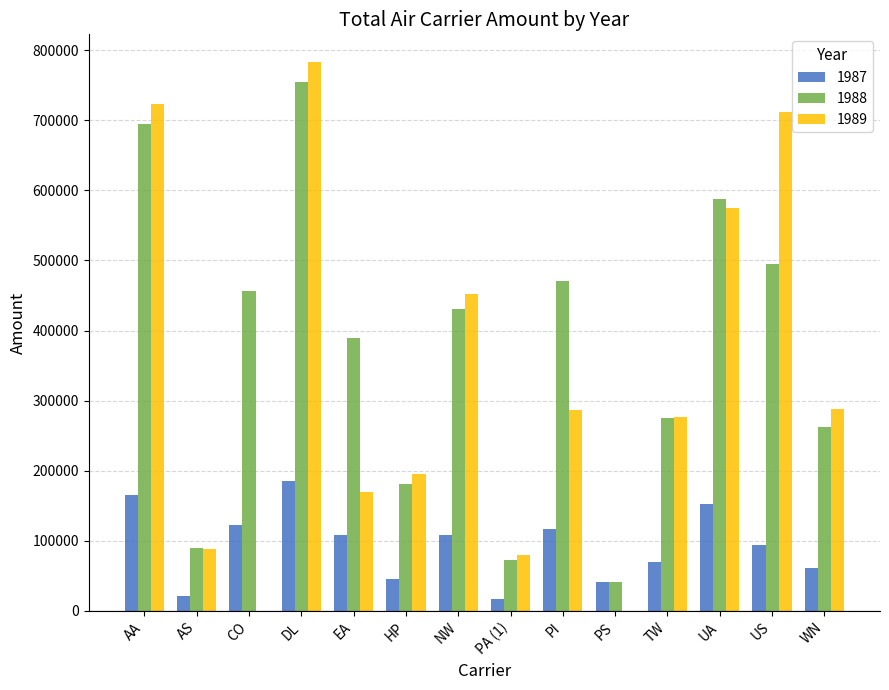

Which category has the highest value in the 1988 series?

DL